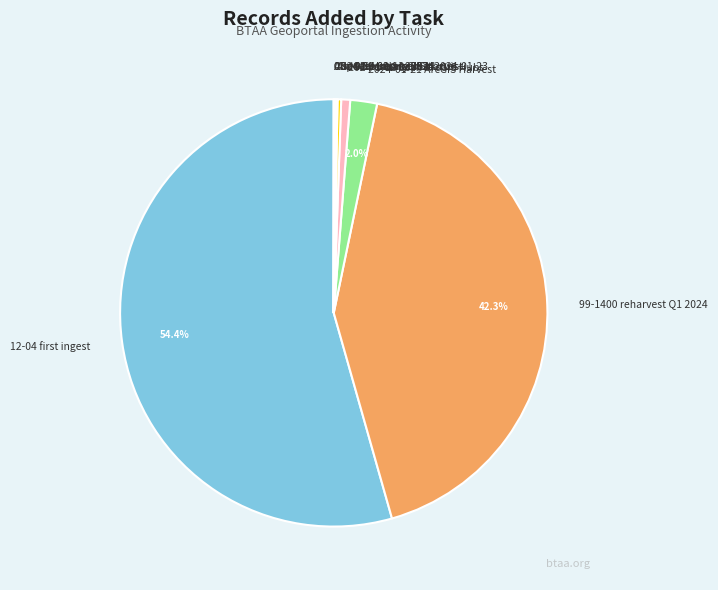

Which slice is the largest?

12-04 first ingest